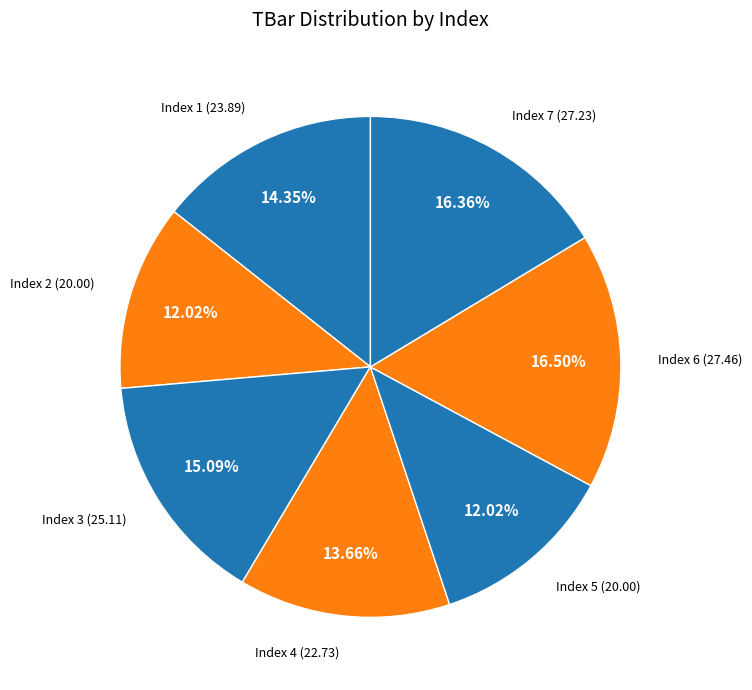

Is the sum of Index 6 and Index 1 greater than half?

No